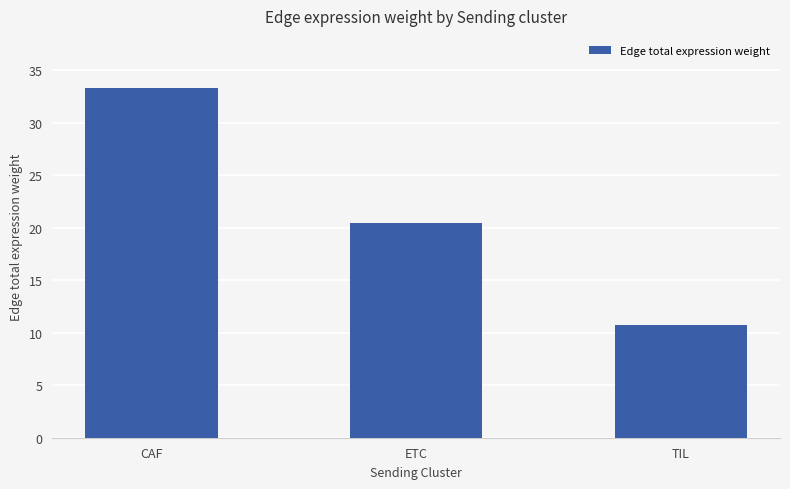

Is it true that the value at TIL is 10.8?

True